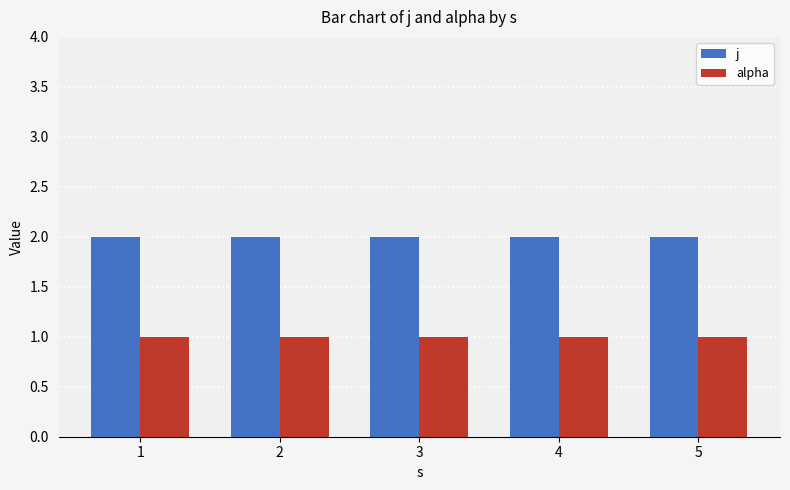

What is the average value of the j series?

2